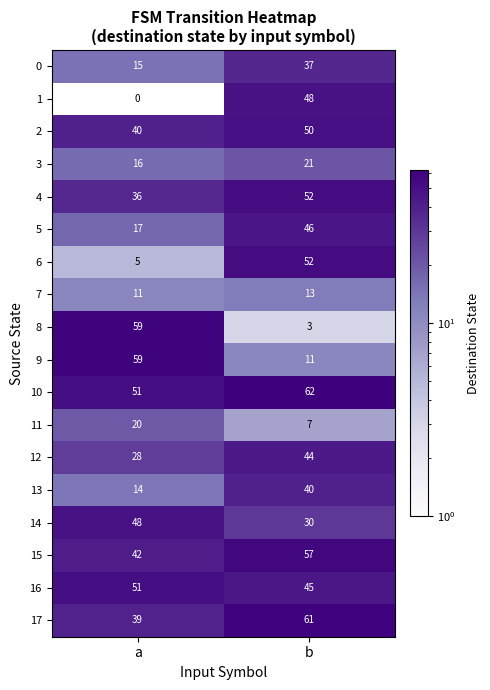

The value of 12 at a is 28. True or false?

True